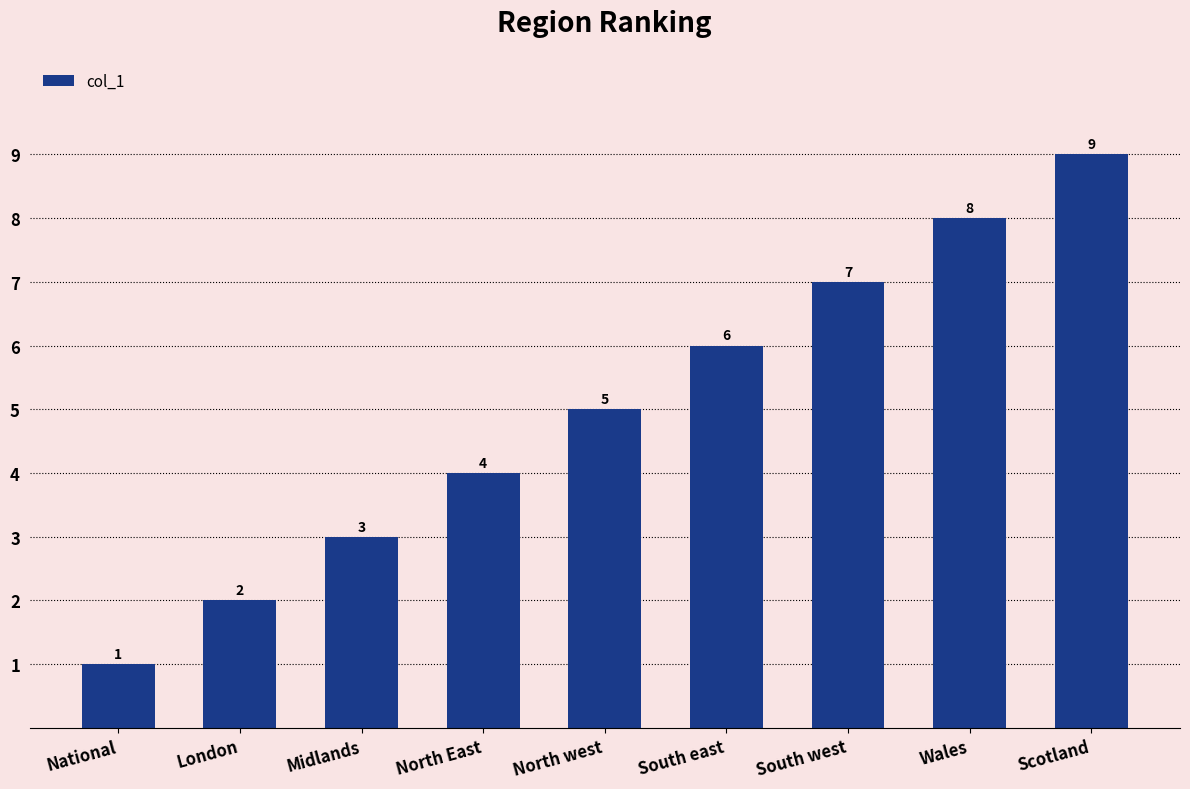

Rank the categories by value from lowest to highest.

National, London, Midlands, North East, North west, South east, South west, Wales, Scotland